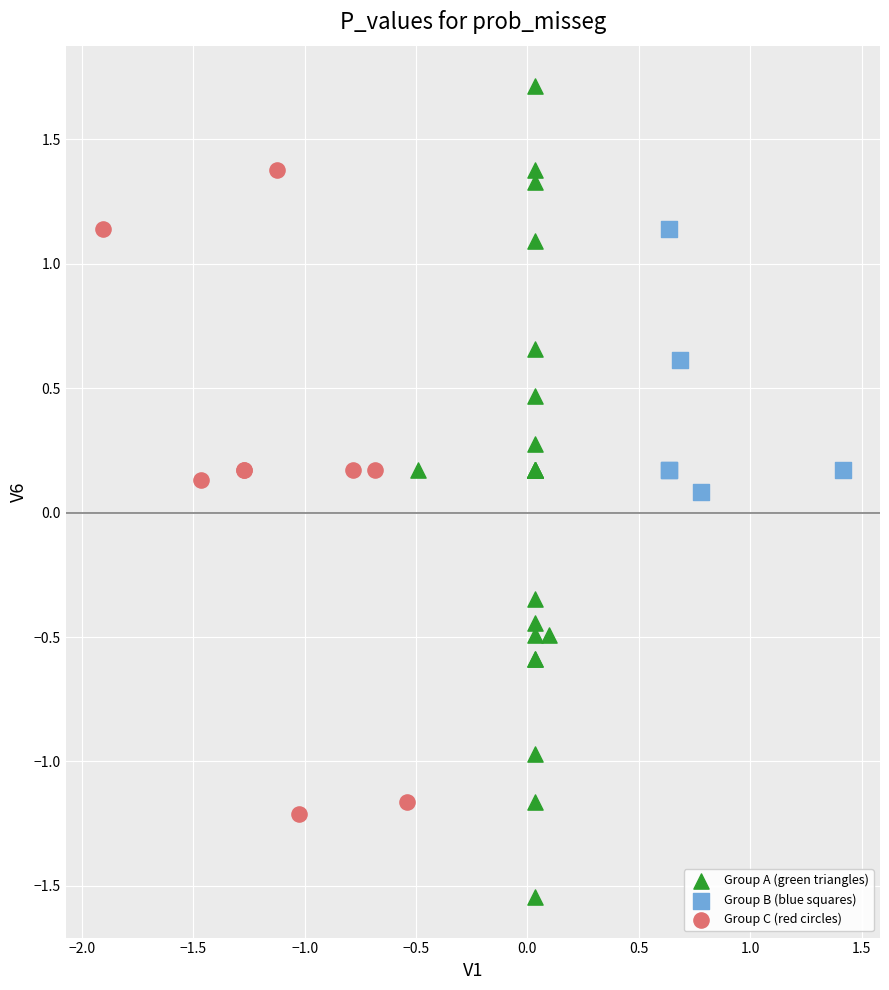

Which series contains the highest Y value?

Group A (green triangles)